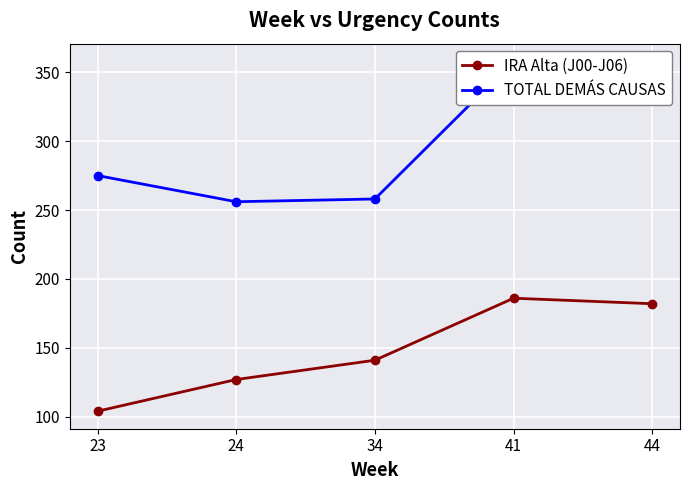

What is the approximate value of IRA Alta (J00-J06) at 44?

182